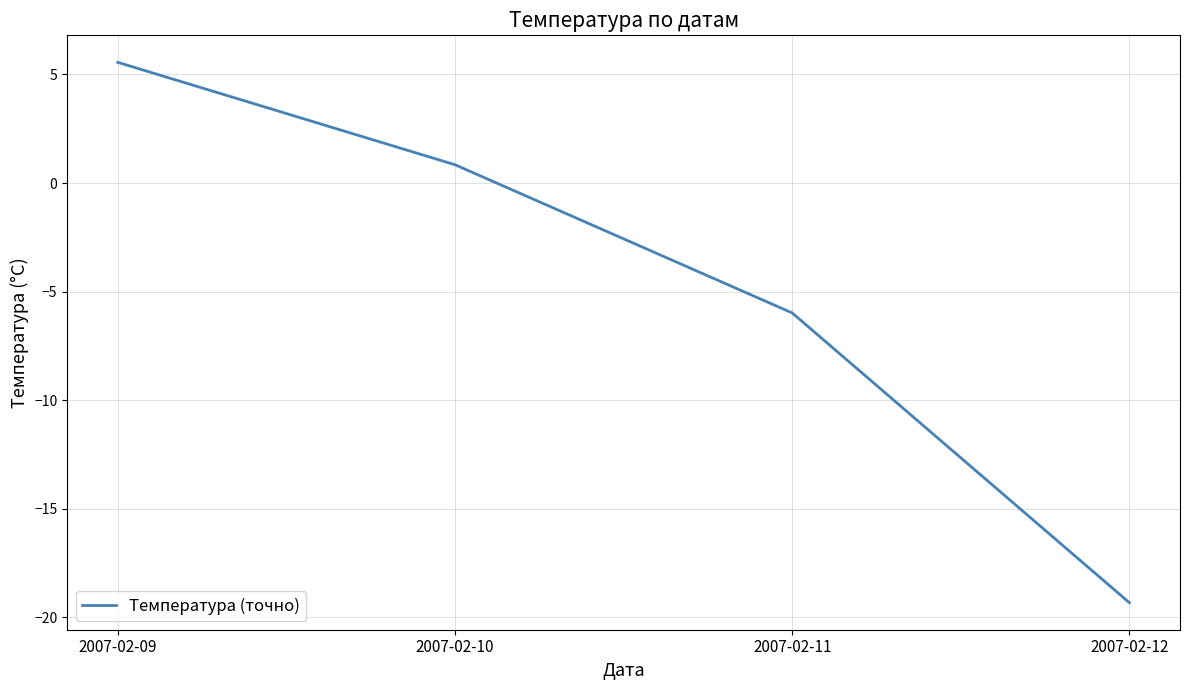

What is the average value?

-4.7